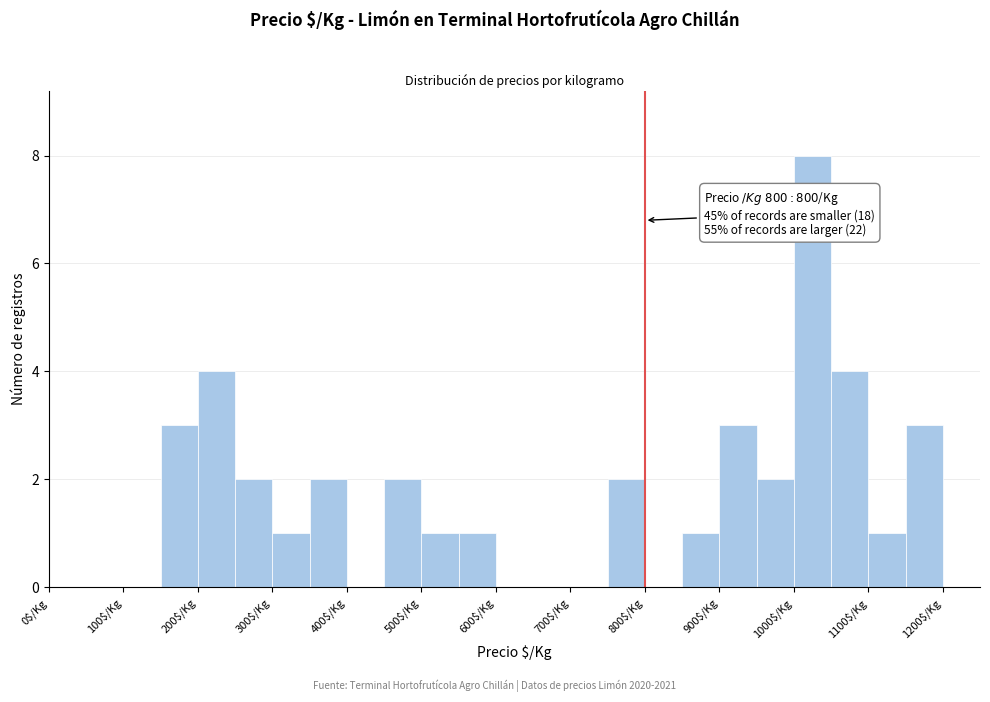

Which range on the x-axis has the tallest bar?

1000 to 1050